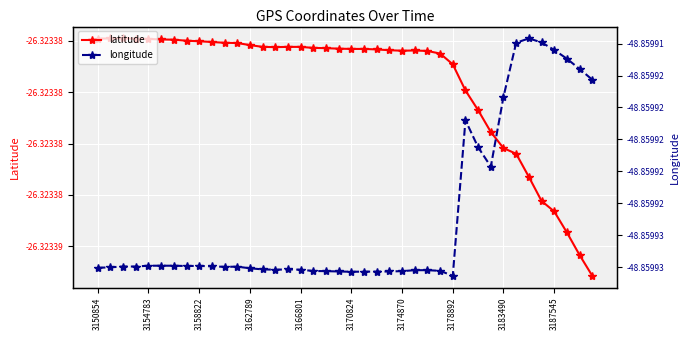

How many categories are shown in the chart?

40